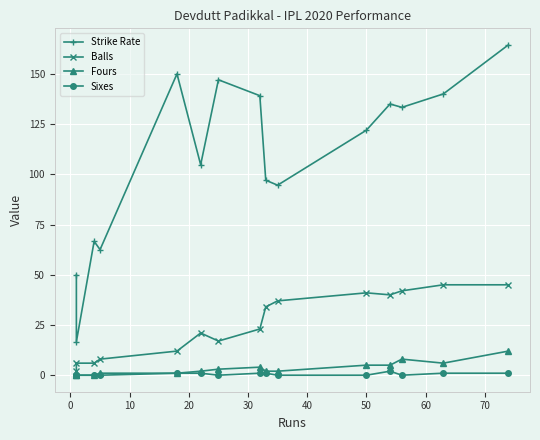

Rank the series by their maximum value, from lowest to highest.

Sixes, Fours, Balls, Strike Rate